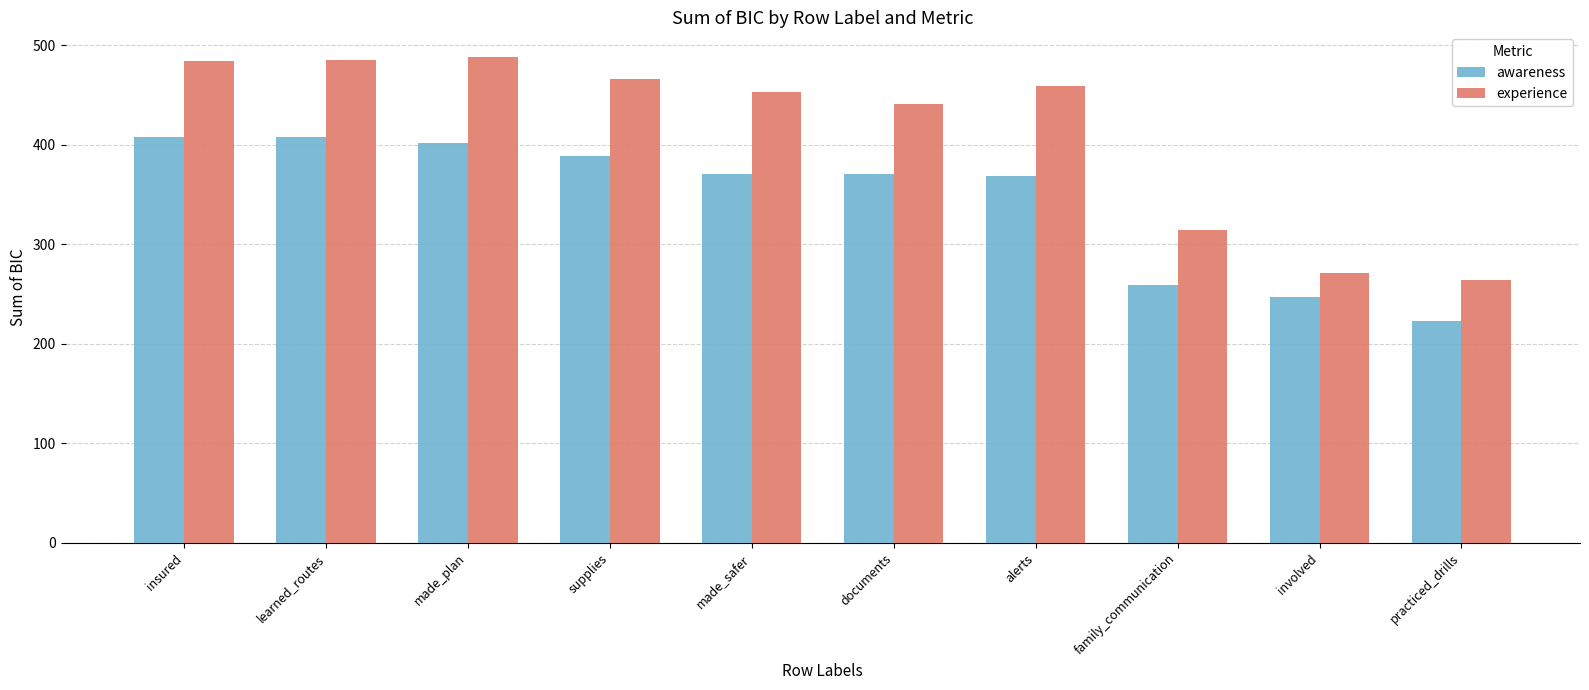

Are the bars horizontal?

No